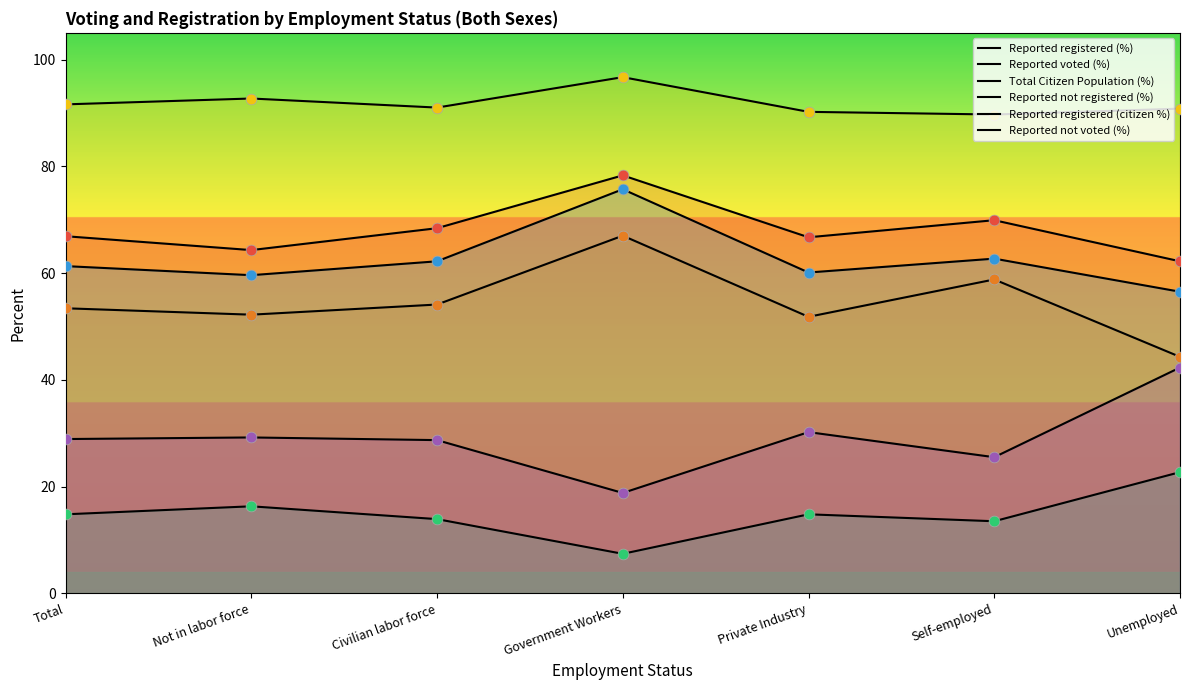

Which series has the widest spread of Y values?

Reported not voted (%)